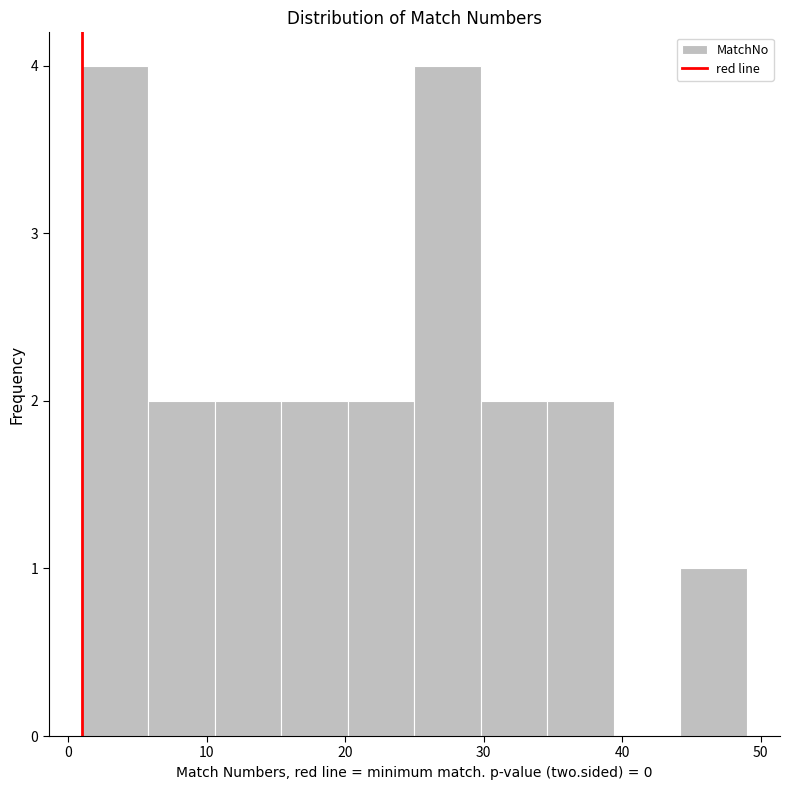

Reading left to right, list every bar in this chart as the range it spans on the x-axis followed by its height. Neither the bar edges nor the heights are printed on the chart, so give them approximately, as read against the axes.

1.0 to 5.8: 4
5.8 to 10.6: 2
10.6 to 15.4: 2
15.4 to 20.2: 2
20.2 to 25.0: 2
25.0 to 29.8: 4
29.8 to 34.6: 2
34.6 to 39.4: 2
39.4 to 44.2: 0
44.2 to 49.0: 1